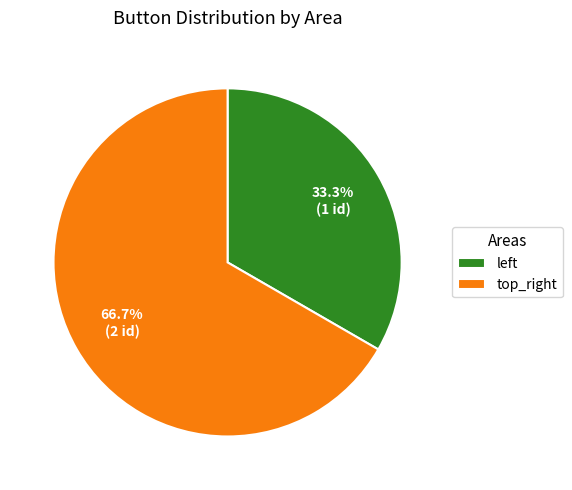

Which category accounts for the majority?

top_right